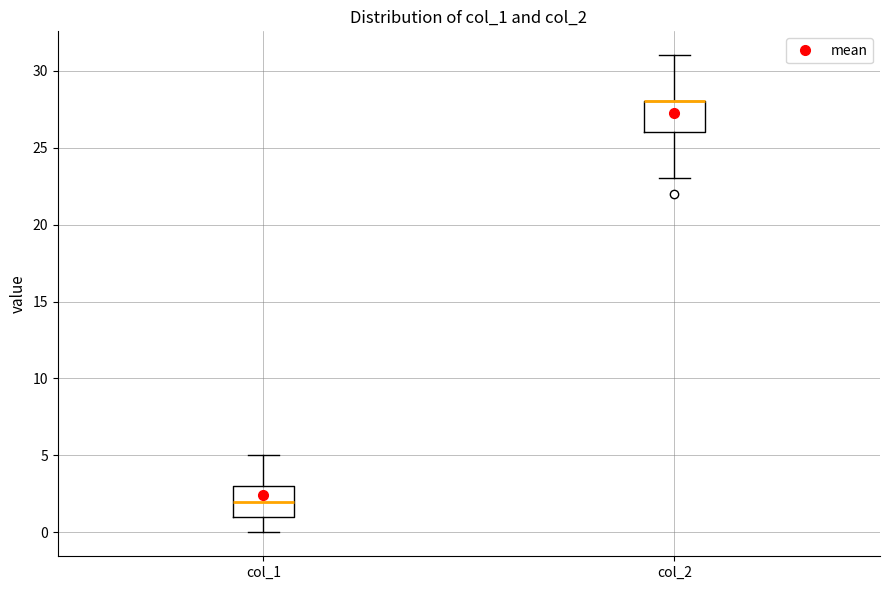

Where is the upper edge of the box for col_1 on the y-axis? The values are not printed on the chart, so give them approximately, as read against the axis.

3